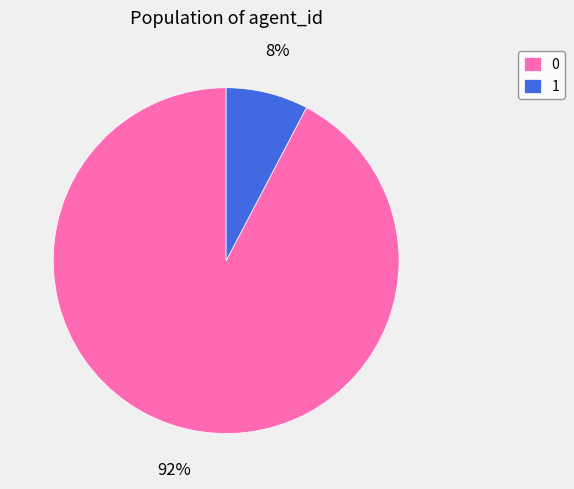

How many slices are in this pie chart?

2